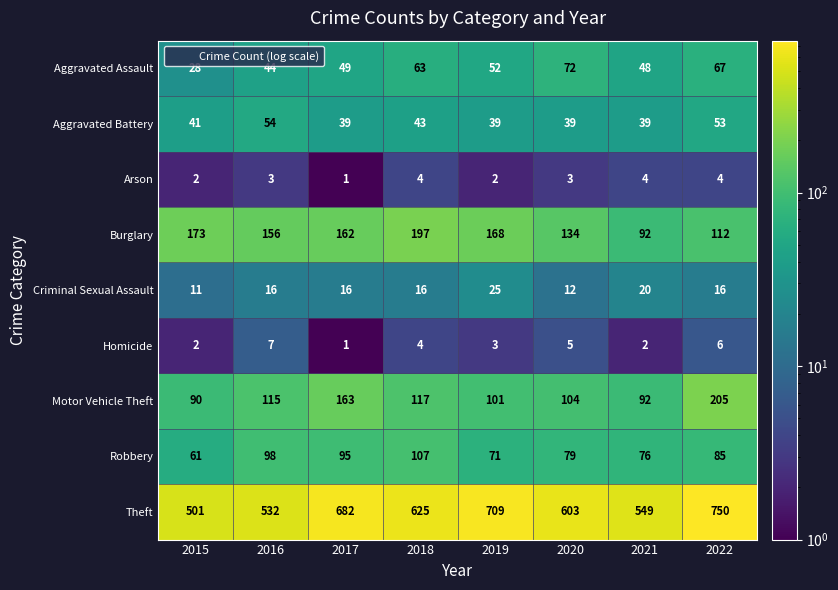

True or false: Aggravated Battery has a value of 58 at 2021.

False